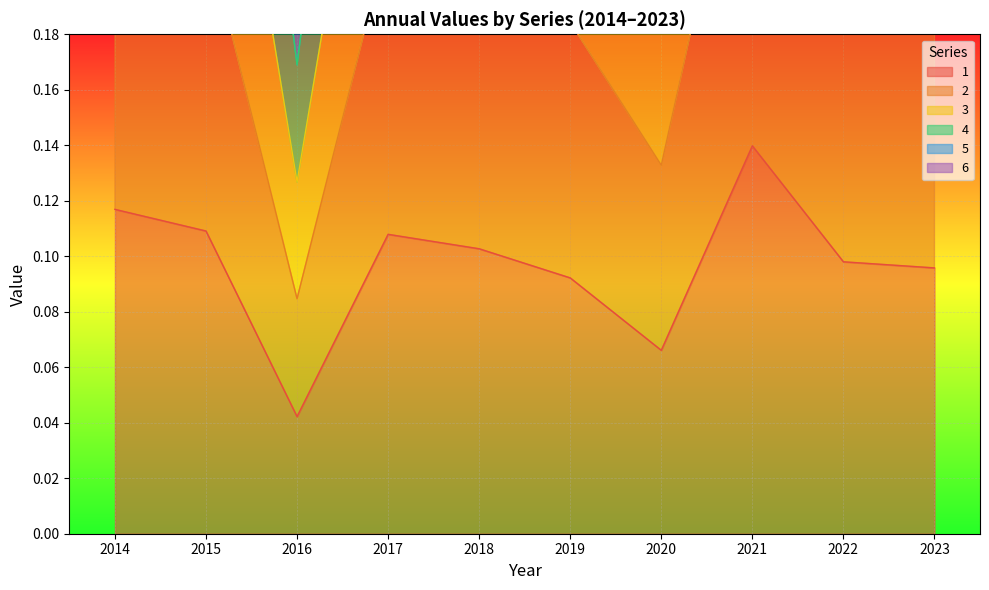

Reading right to left, what are all the values shown in this chart?

1: 2023=0.1	2022=0.1	2021=0.1	2020=0.1	2019=0.1	2018=0.1	2017=0.1	2016=0.0	2015=0.1	2014=0.1
2: 2023=0.2	2022=0.2	2021=0.3	2020=0.1	2019=0.2	2018=0.2	2017=0.2	2016=0.1	2015=0.2	2014=0.2
3: 2023=0.6	2022=0.6	2021=0.8	2020=0.4	2019=0.6	2018=0.6	2017=0.6	2016=0.3	2015=0.7	2014=0.7
4: 2023=0.4	2022=0.4	2021=0.6	2020=0.3	2019=0.4	2018=0.4	2017=0.4	2016=0.2	2015=0.4	2014=0.5
5: 2023=0.5	2022=0.5	2021=0.7	2020=0.3	2019=0.5	2018=0.5	2017=0.5	2016=0.2	2015=0.5	2014=0.6
6: 2023=0.3	2022=0.3	2021=0.4	2020=0.2	2019=0.3	2018=0.3	2017=0.3	2016=0.1	2015=0.3	2014=0.4